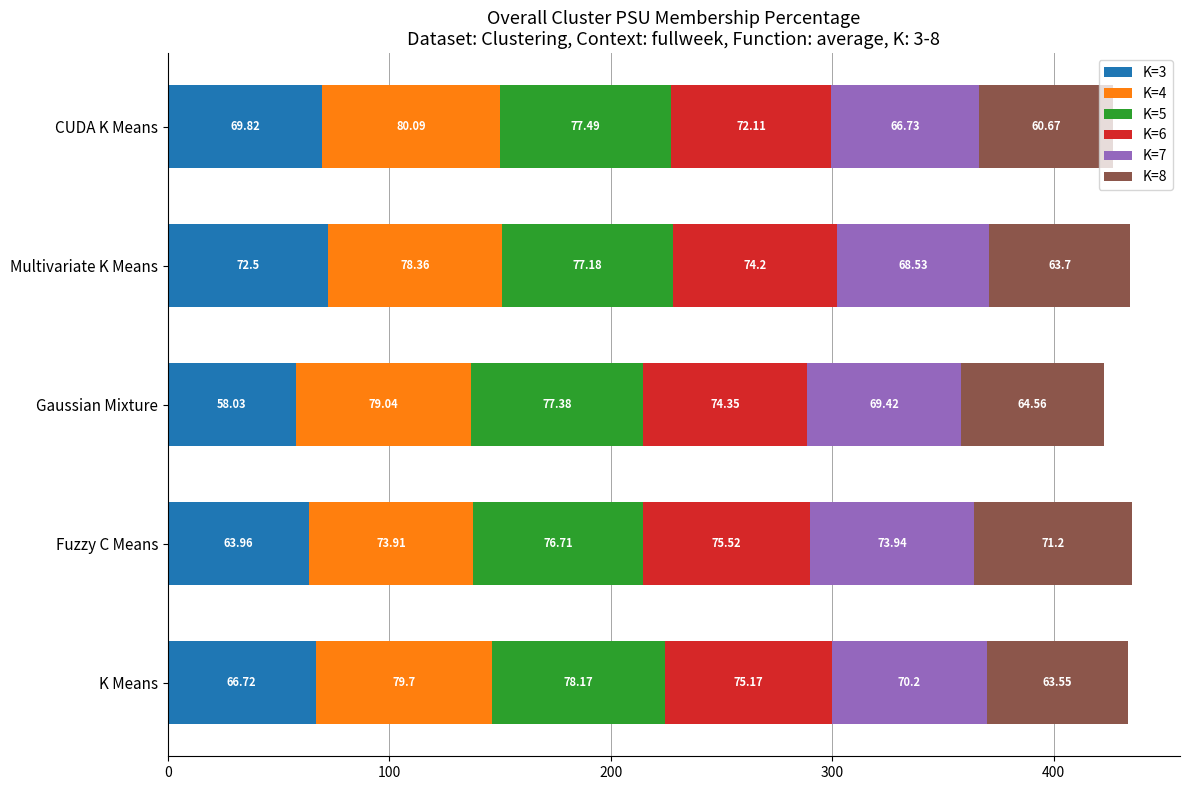

At which category is the sum across all series the highest?

Fuzzy C Means